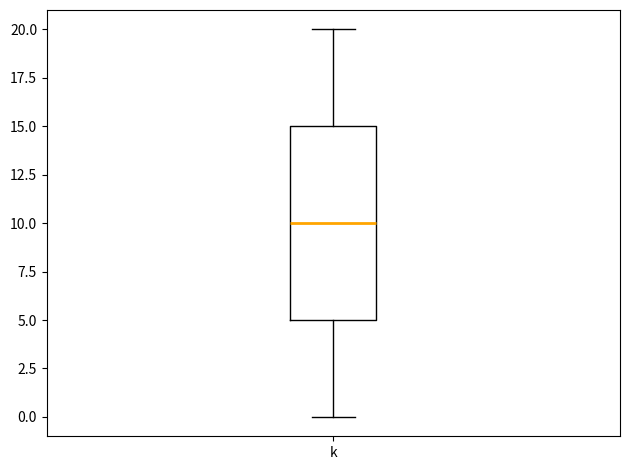

Where is the lower edge of the box for k on the y-axis? The values are not printed on the chart, so give them approximately, as read against the axis.

5